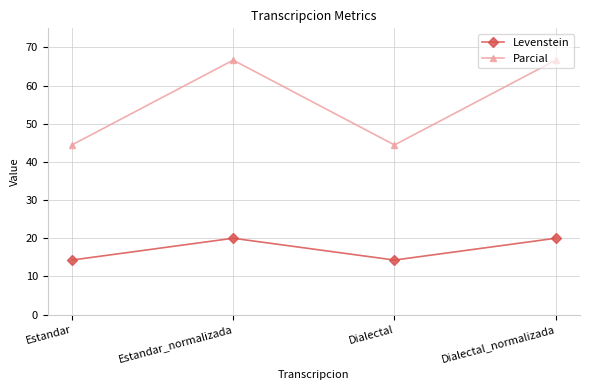

True or false: Levenstein has a value of 14.3 at Estandar.

True